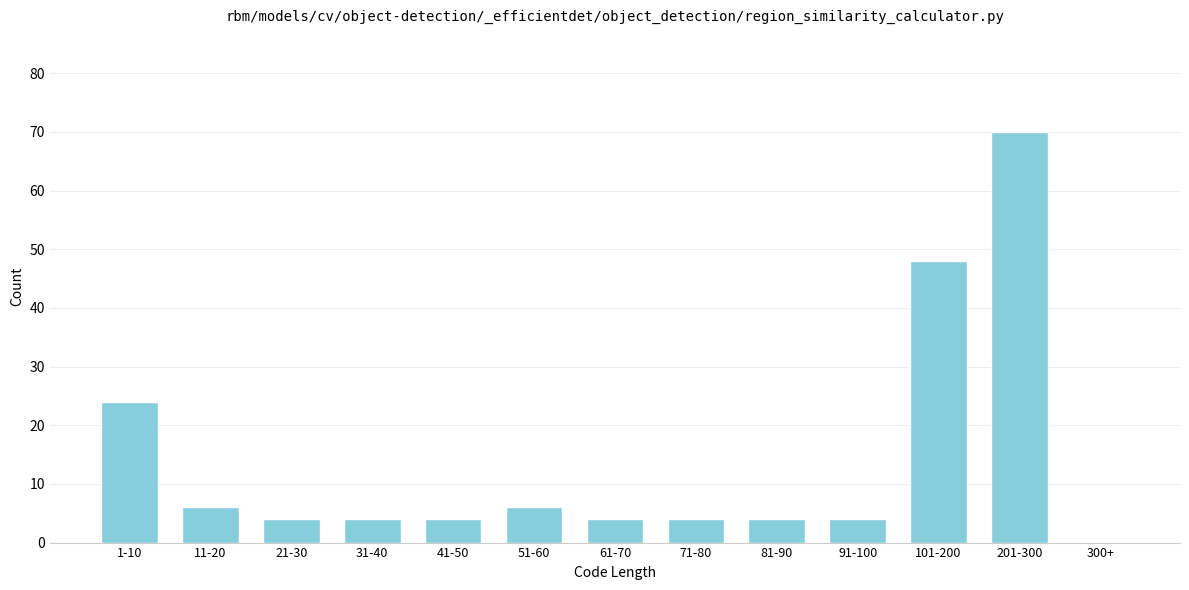

Reading left to right, extract all data points from this chart.

1-10=24	11-20=6	21-30=4	31-40=4	41-50=4	51-60=6	61-70=4	71-80=4	81-90=4	91-100=4	101-200=48	201-300=70	300+=0